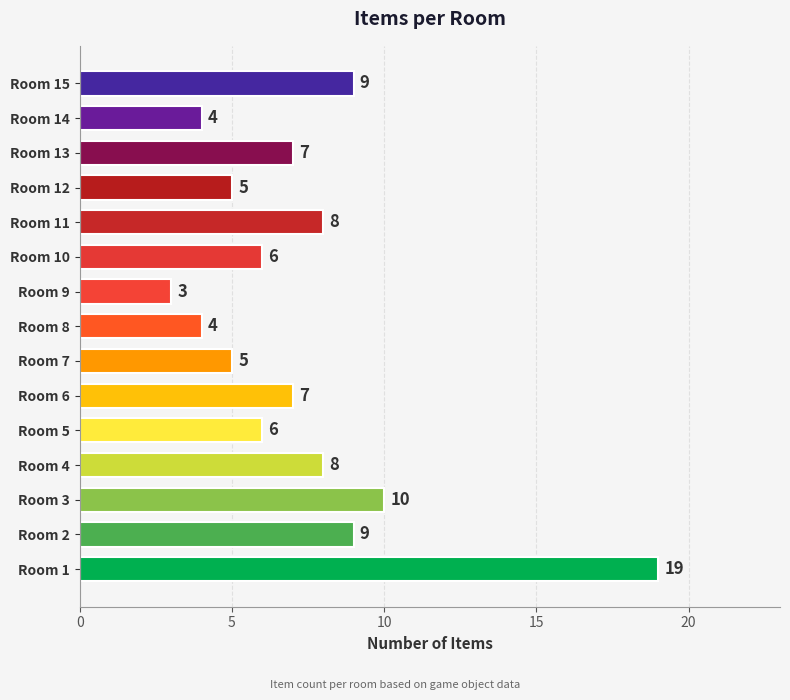

Where is the data nearest to the value 11?

Room 3